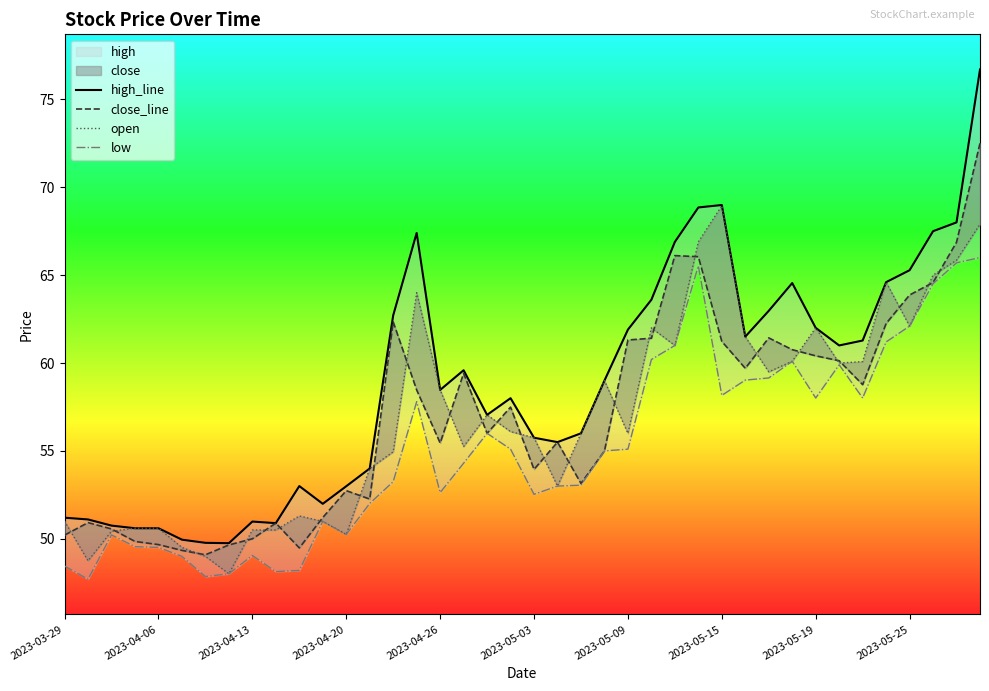

How many lines are shown in the chart?

4